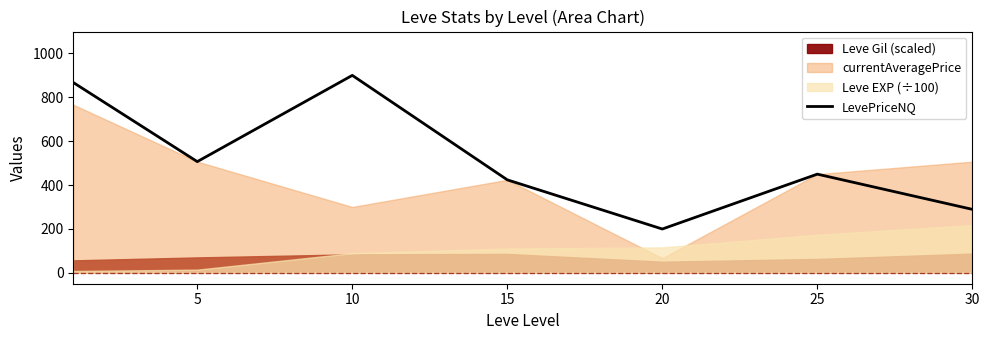

What is the change in value from 25 to 30?

-160.6